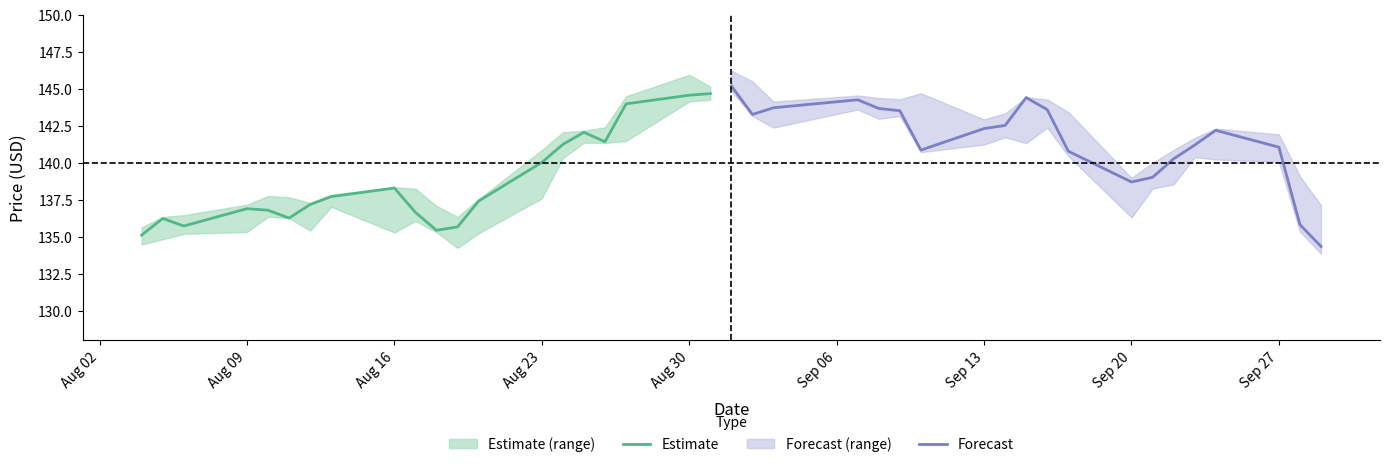

What is the value of the Forecast point at the 16th from the left?

141.2